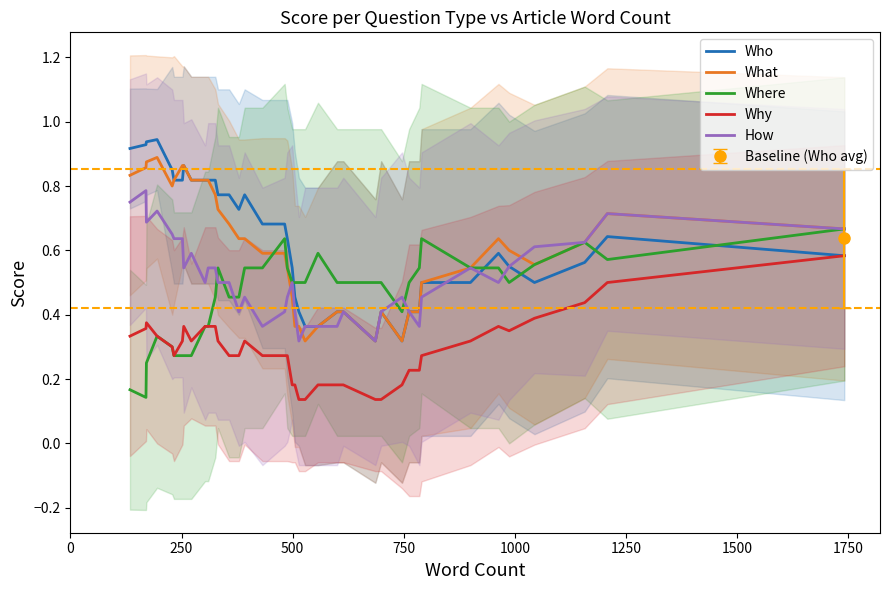

How many lines are shown in the chart?

5